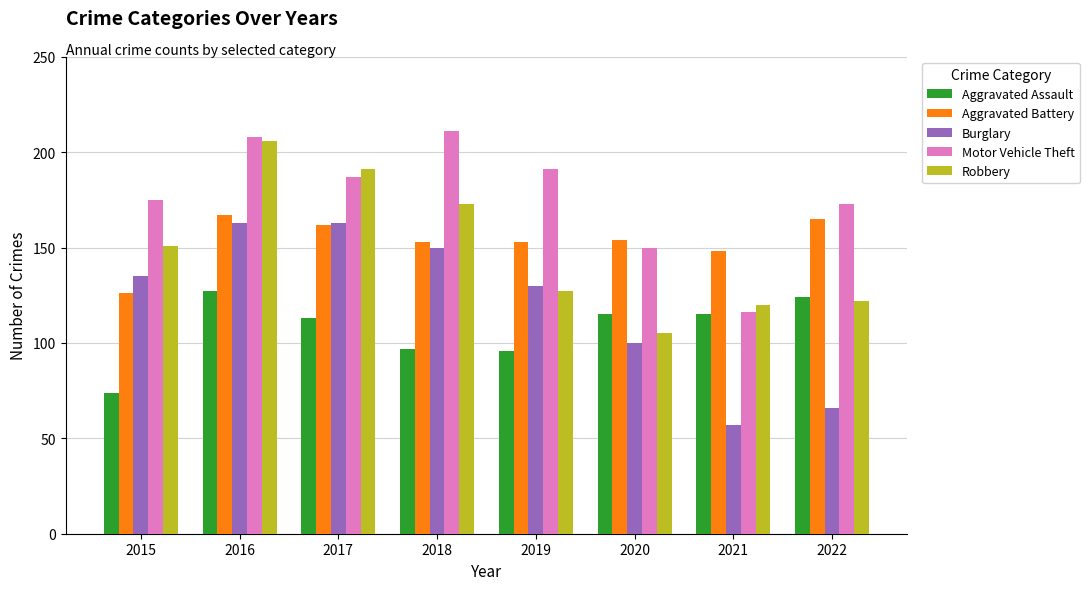

How many values in the Burglary series are below 135?

4